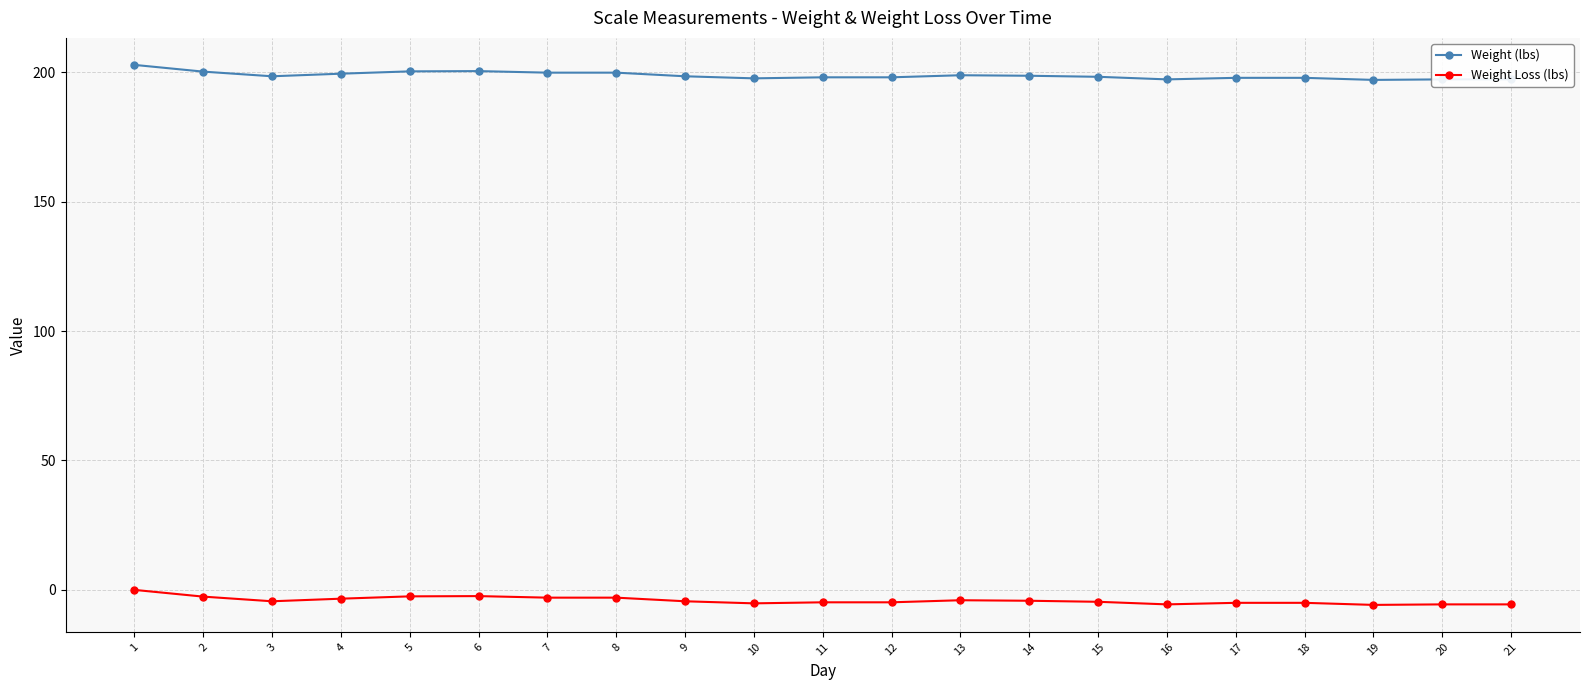

Does the chart display data point markers on the line(s)?

Yes